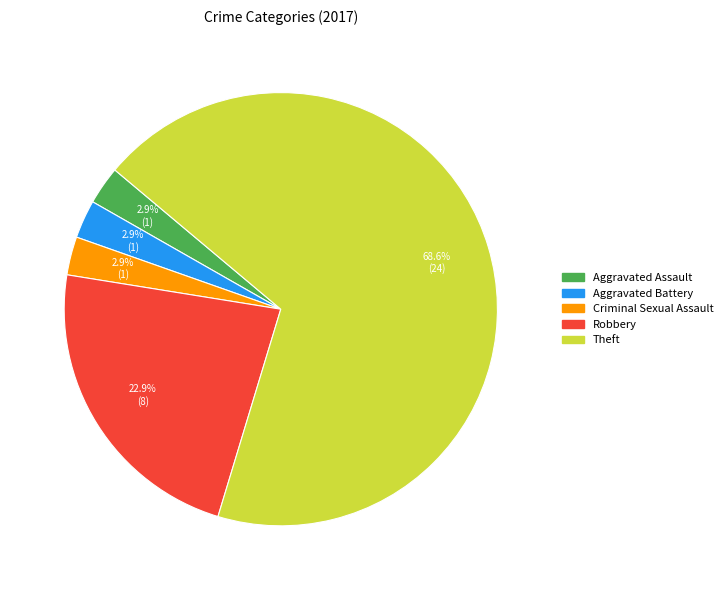

The Criminal Sexual Assault slice represents 3% of the pie. True or false?

True